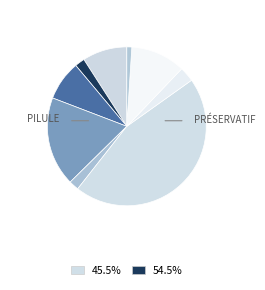

How many segments does this pie chart have?

9